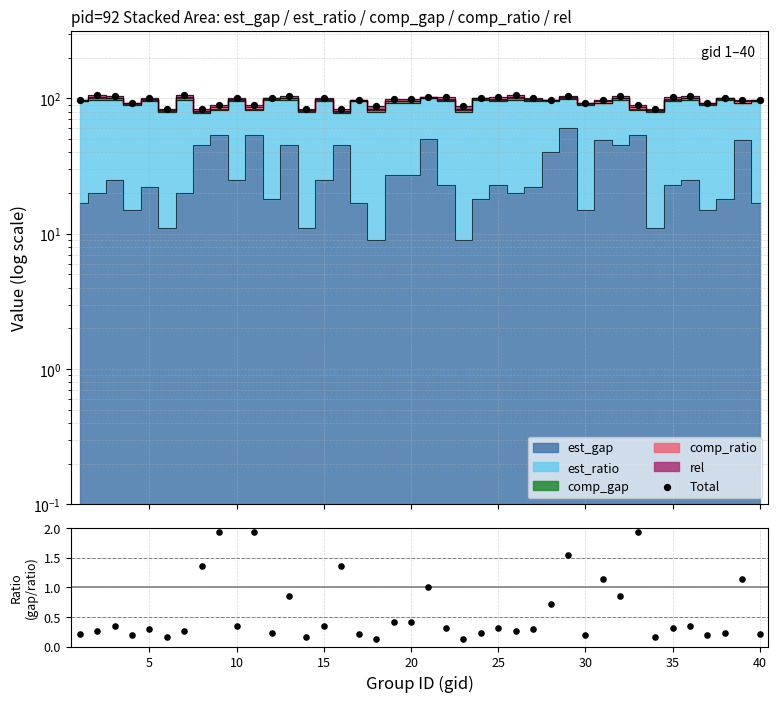

At how many categories does at least one series exceed 5?

40